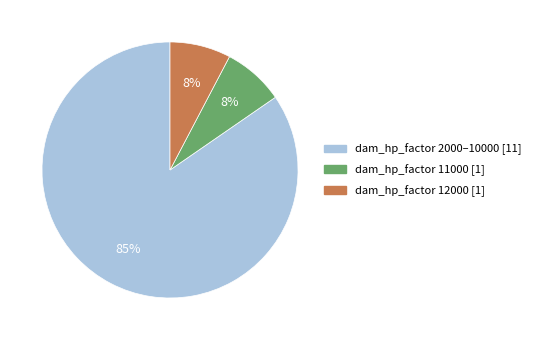

To the nearest percent, what is the average slice percentage?

33%